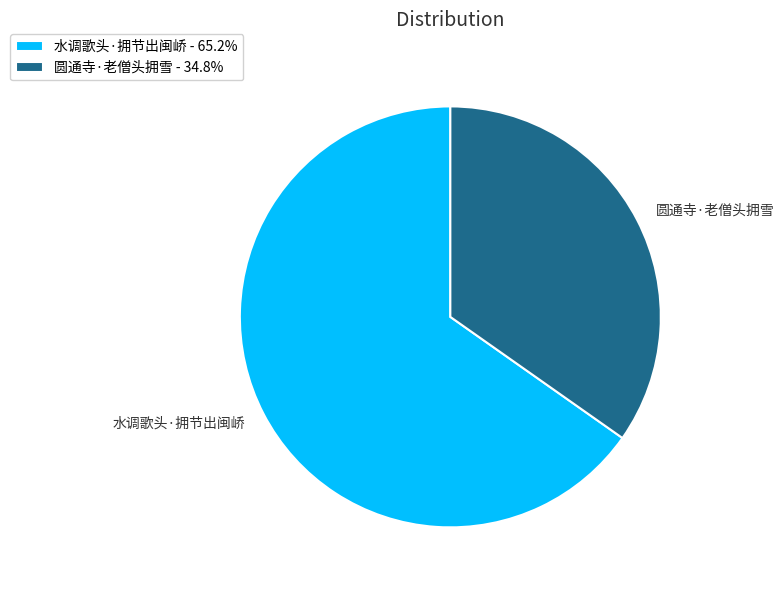

Is it true that 水调歌头·拥节出闽峤 is 65% of the pie?

True